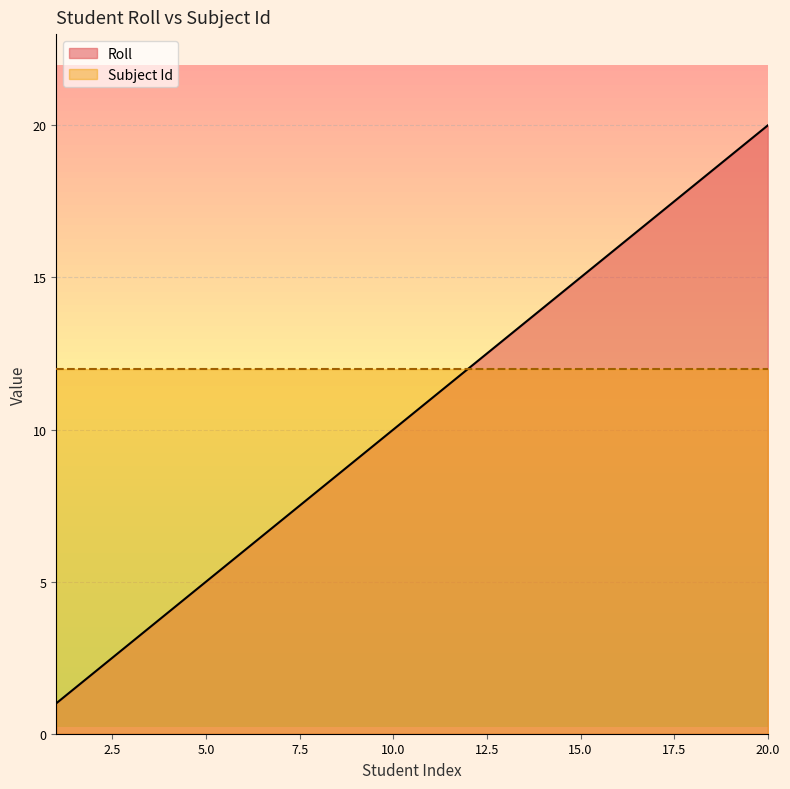

How many lines are shown in the chart?

2